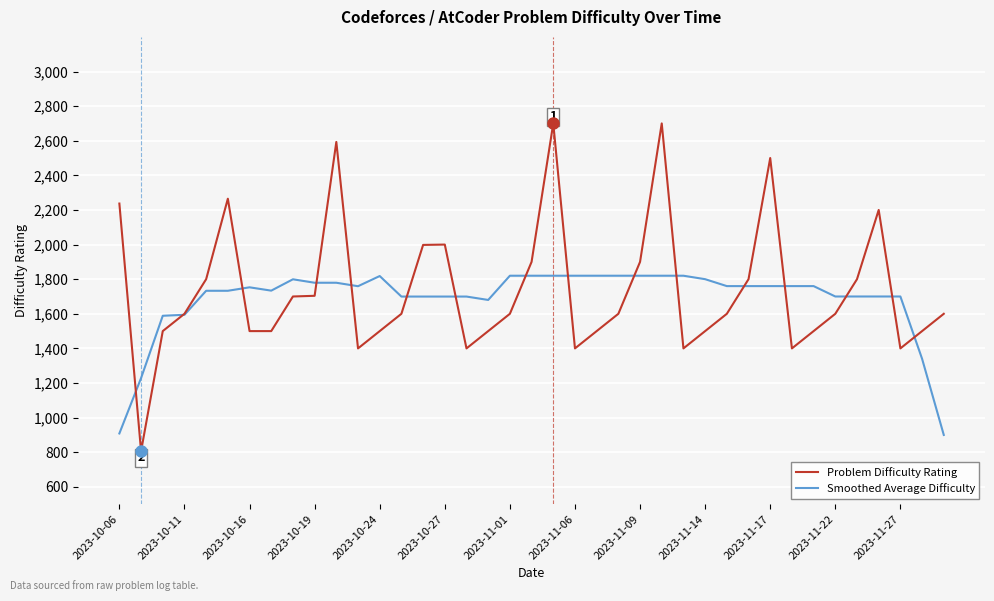

List the series in order of their peak value, highest first.

Problem Difficulty Rating, Smoothed Average Difficulty